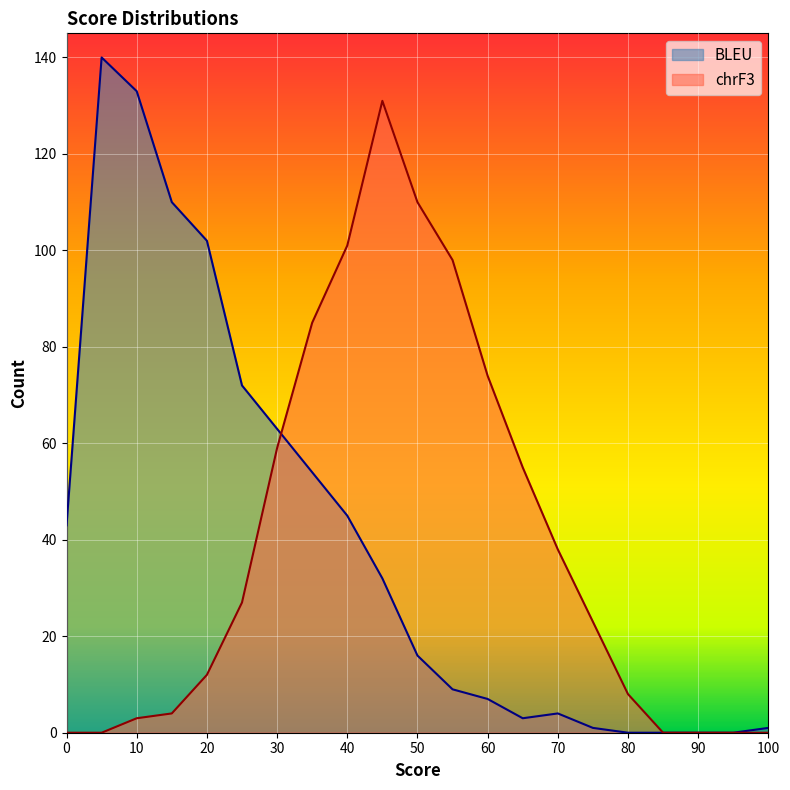

Is the value of BLEU at 60 greater than the value of chrF3 at 95?

Yes